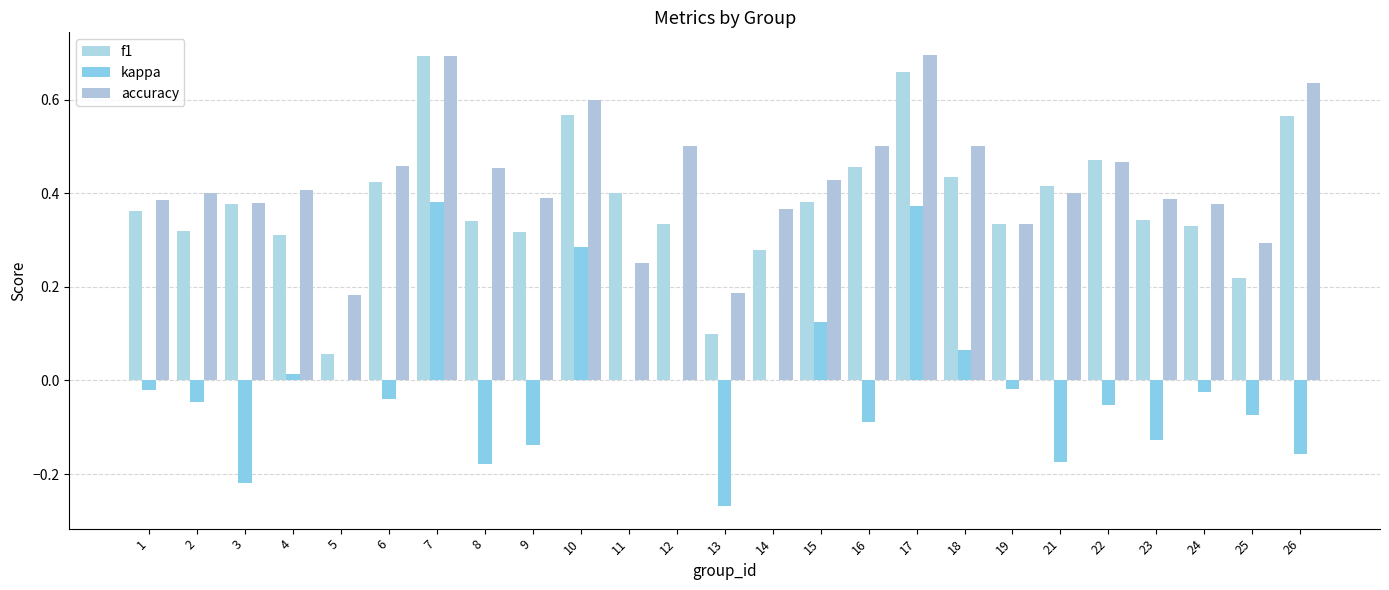

Does the chart contain stacked bars?

No